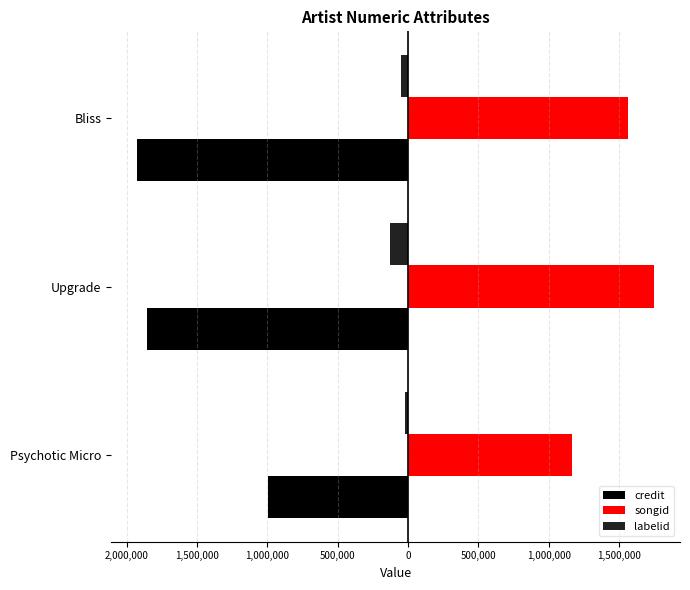

Rank the series by their maximum value, from lowest to highest.

credit, labelid, songid